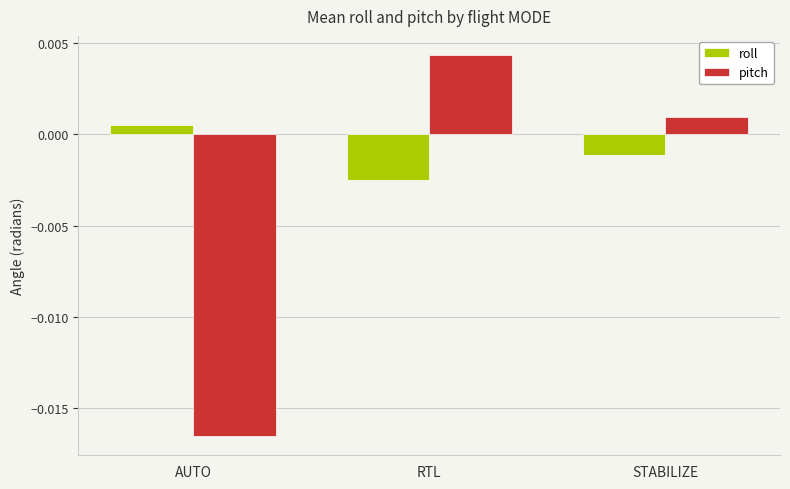

Are the bars grouped side by side (vs. stacked)?

Yes